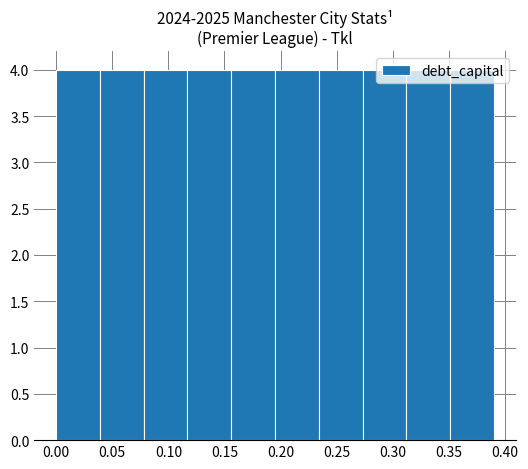

How tall is the bar that spans 0.312 to 0.351 on the x-axis? Neither the bar edges nor the heights are printed on the chart, so give them approximately, as read against the axes.

4